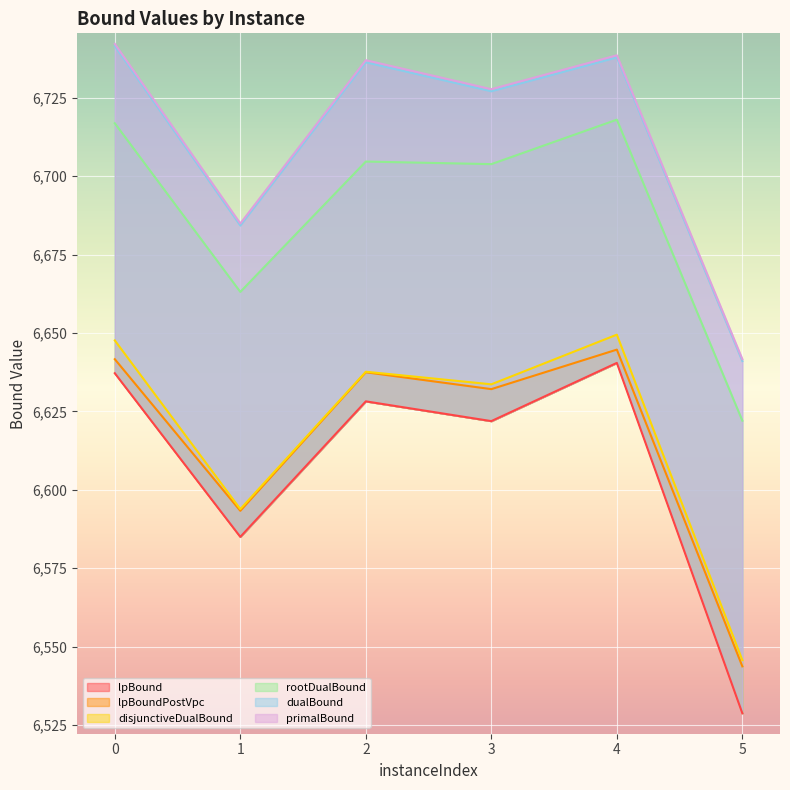

Does the chart display data point markers on the line(s)?

No